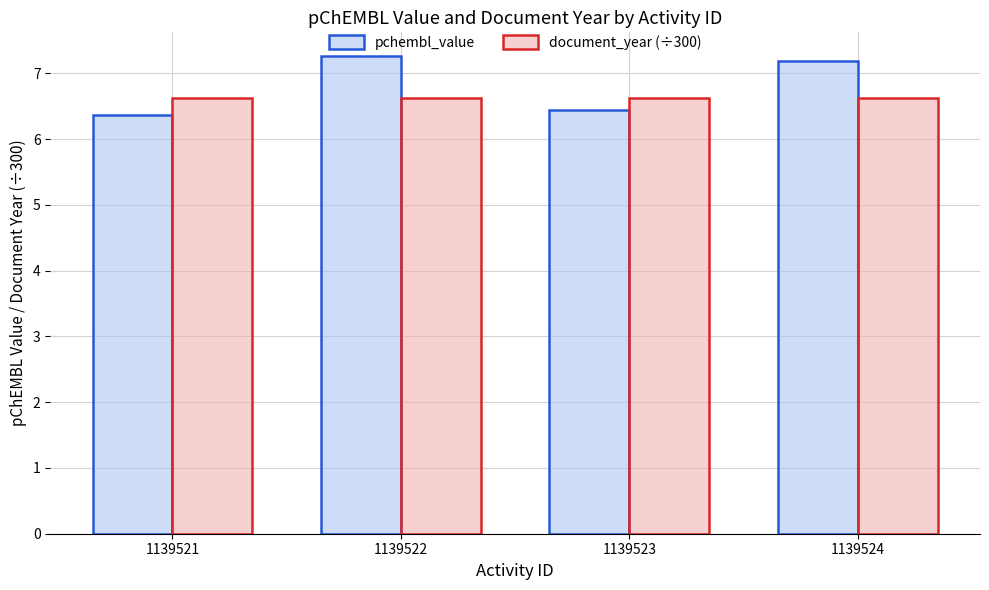

Rank the series by their maximum value, from highest to lowest.

pchembl_value, document_year (÷300)